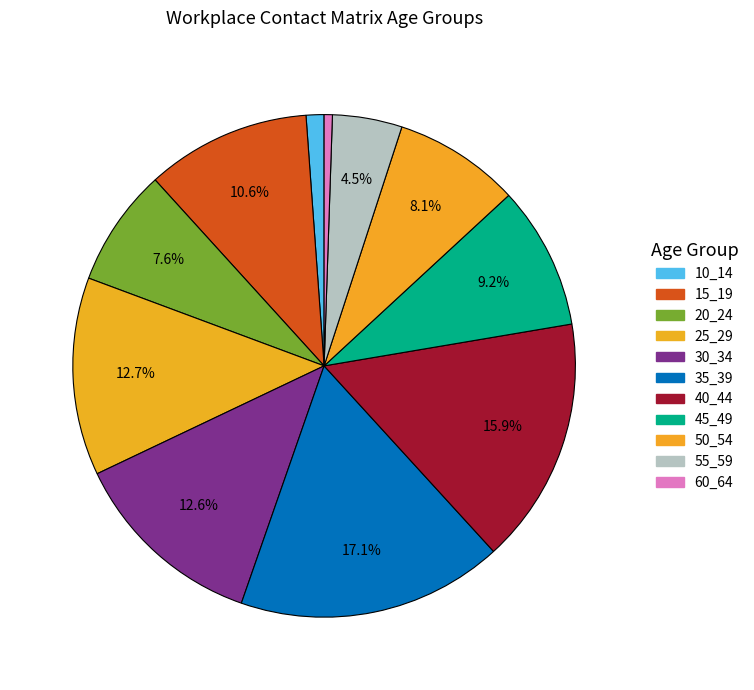

How many slices are in this pie chart?

11